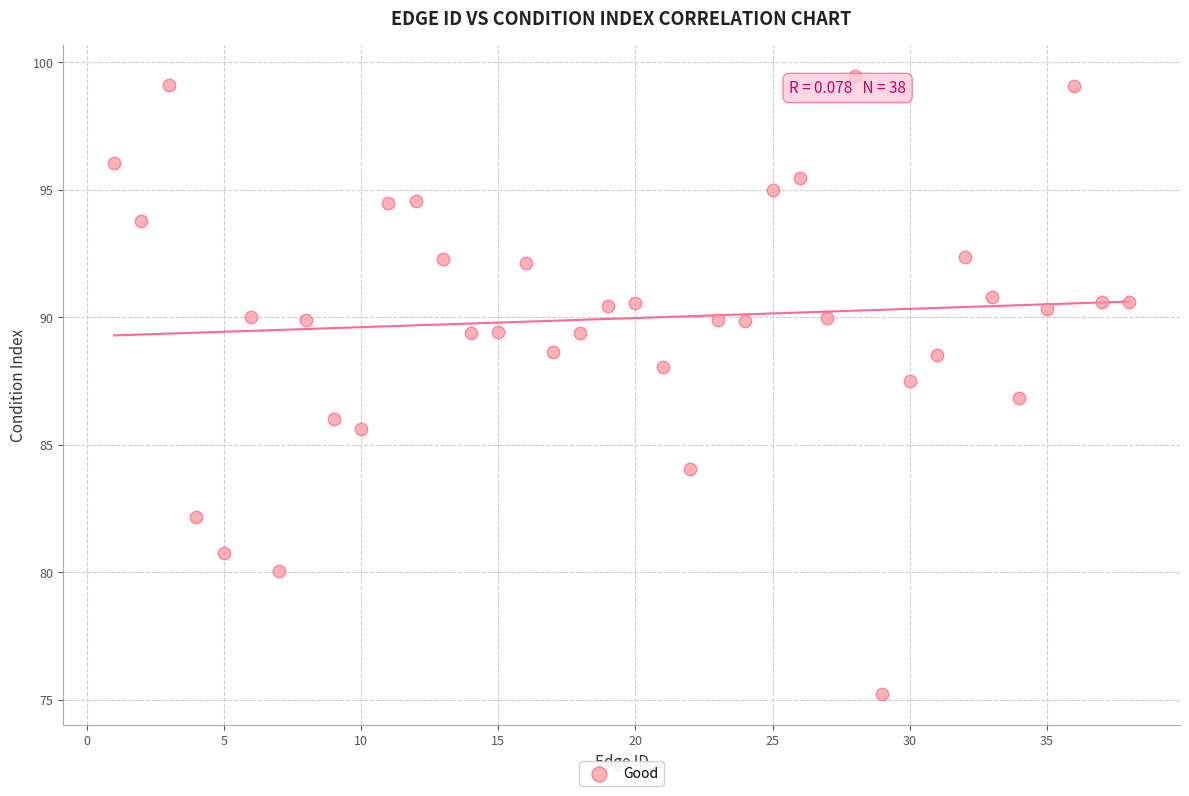

What is the range of X values (max minus min)?

37.0